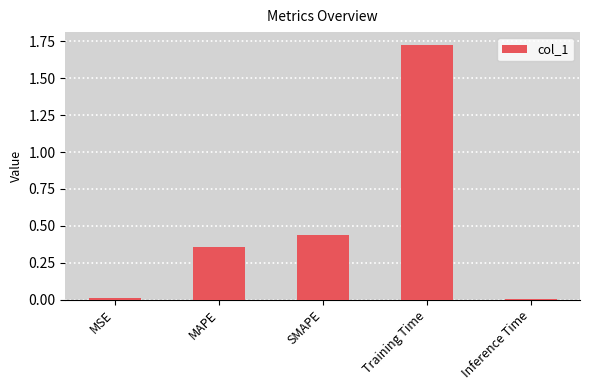

Which category has the highest value across all series?

Training Time